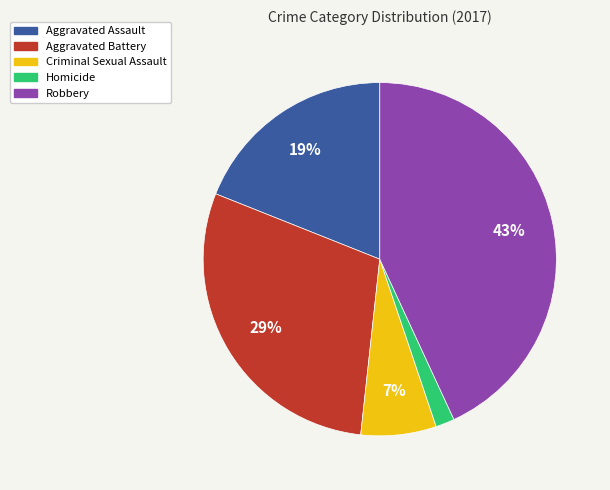

Do Aggravated Battery and Homicide together represent more than half of the pie?

No